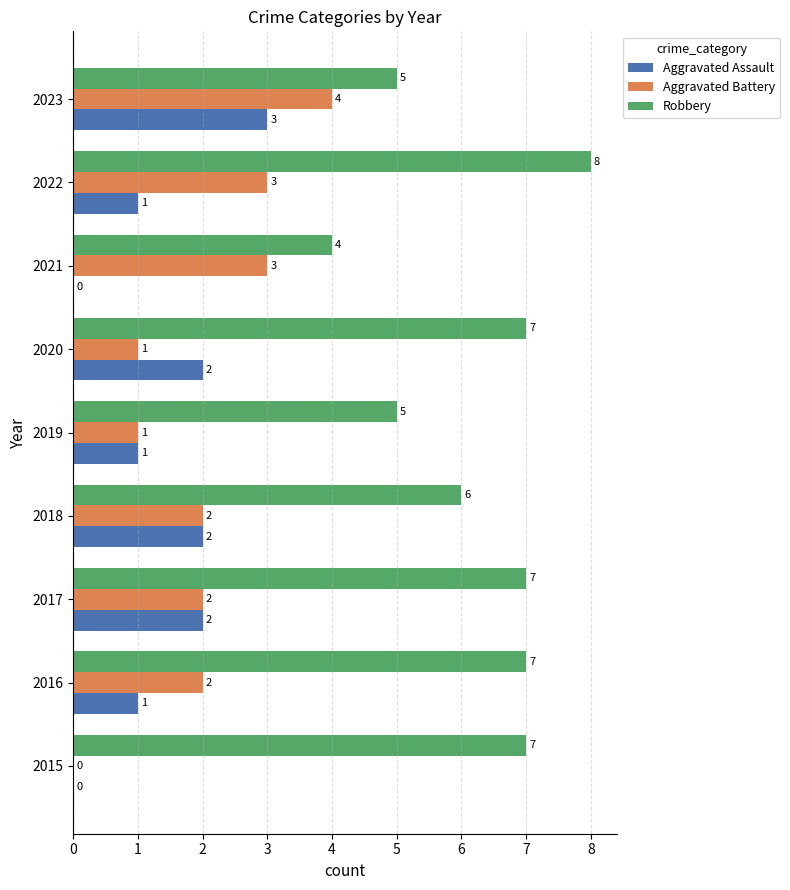

How many values in Aggravated Assault are above zero?

7